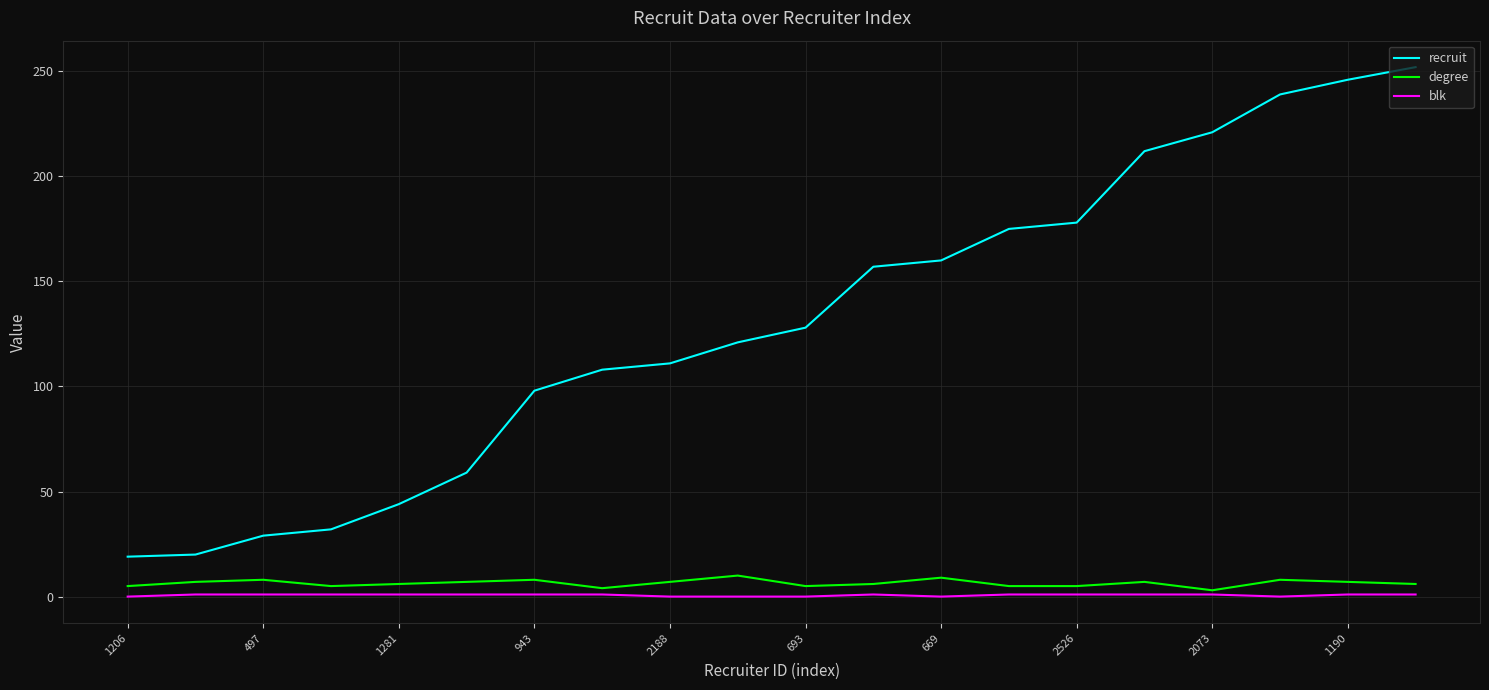

Which series has the widest spread of values?

recruit